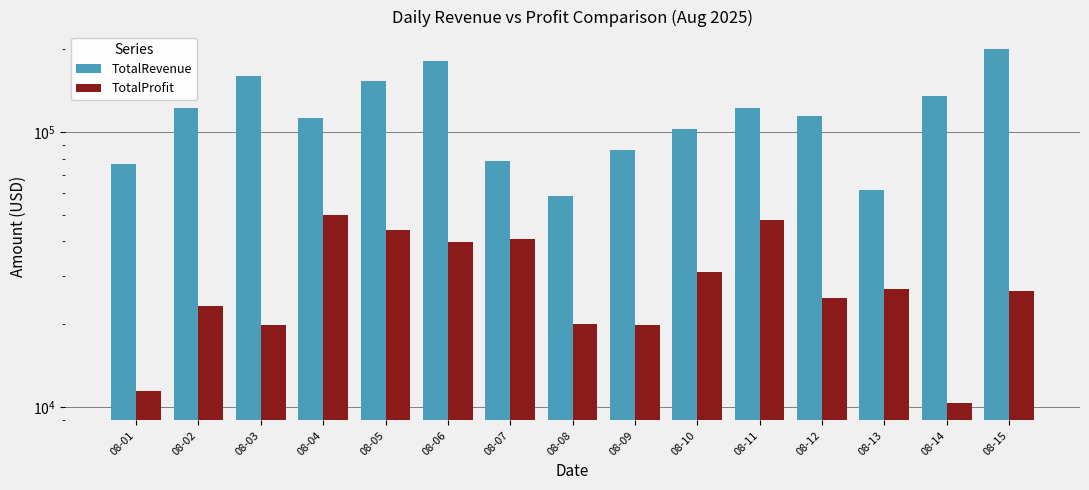

Which series has the largest total across all categories?

TotalRevenue